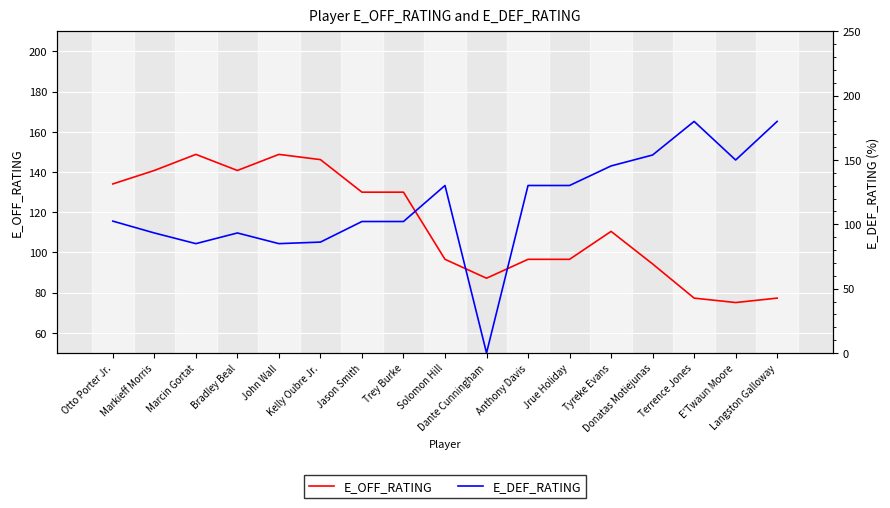

How many values in the E_OFF_RATING series are below 110?

8